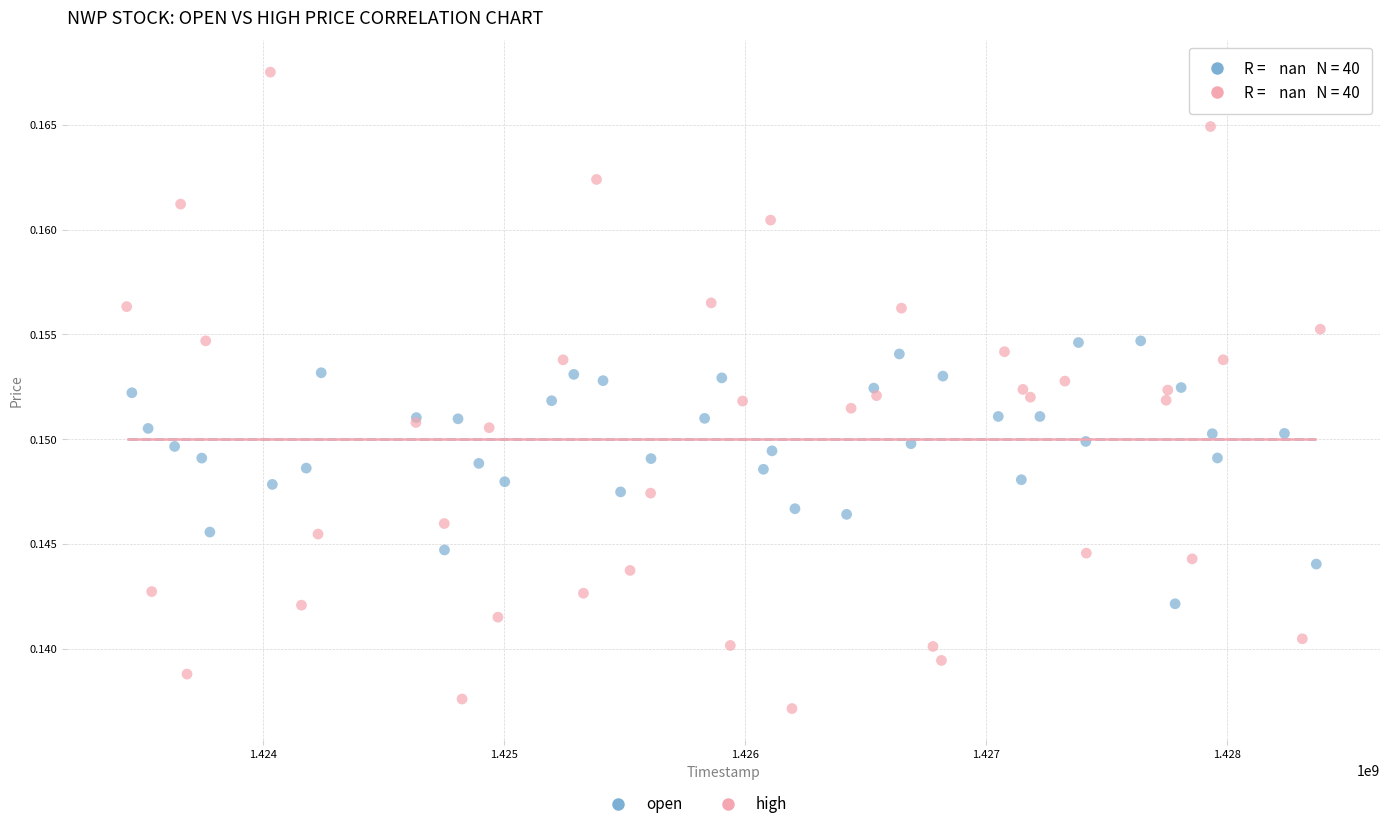

Which series reaches the maximum Y coordinate?

high